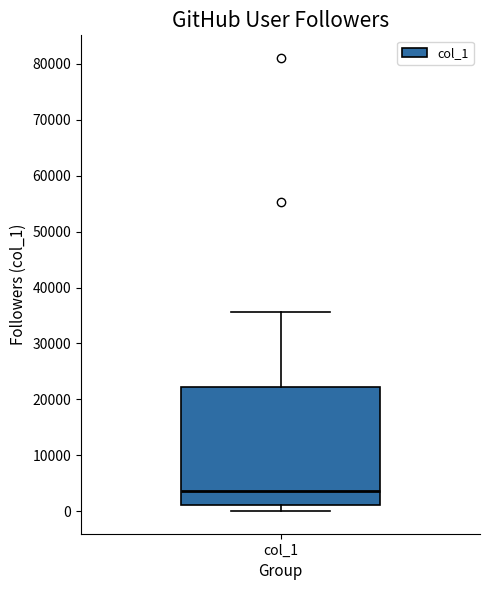

Transcribe this box plot: give where the median line is, the range the box spans, and where the two whiskers end, as read against the y-axis. The values are not printed on the chart, so give them approximately, as read against the axis.

median 4000, box 1000 to 22000, whiskers 0 to 36000